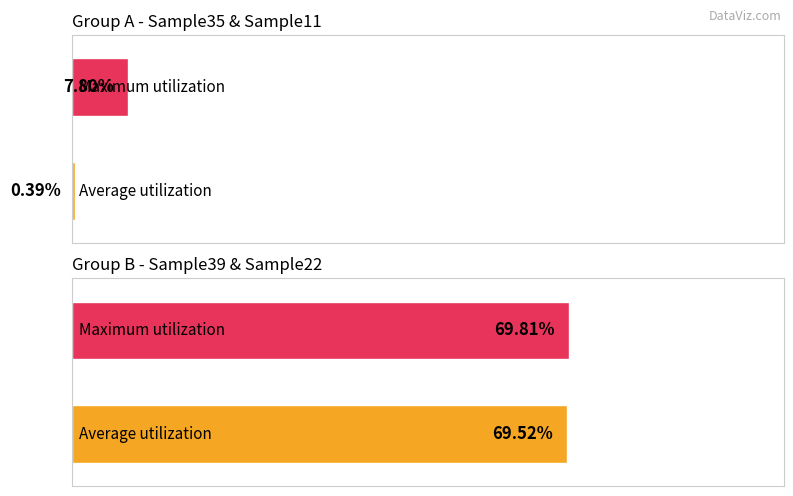

How many positive values does the Sample35 series have?

1